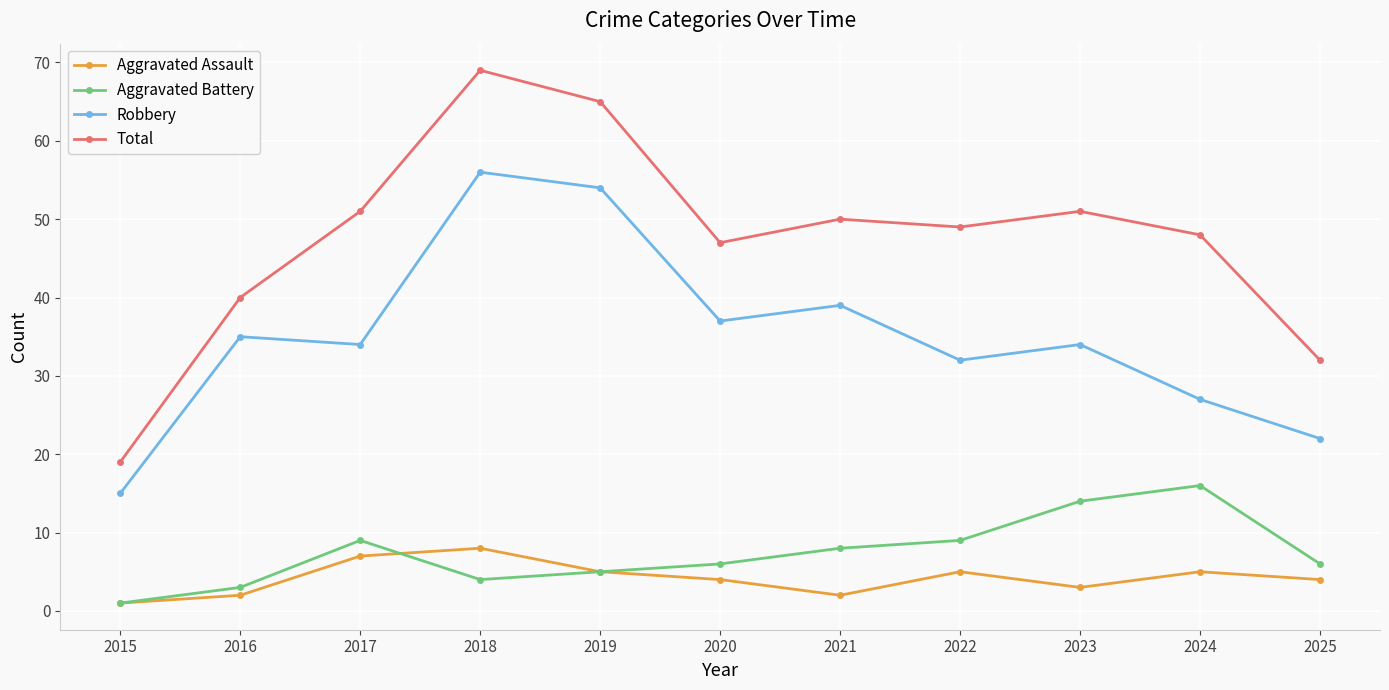

What is the difference between the Aggravated Assault values at 2017 and 2015?

6